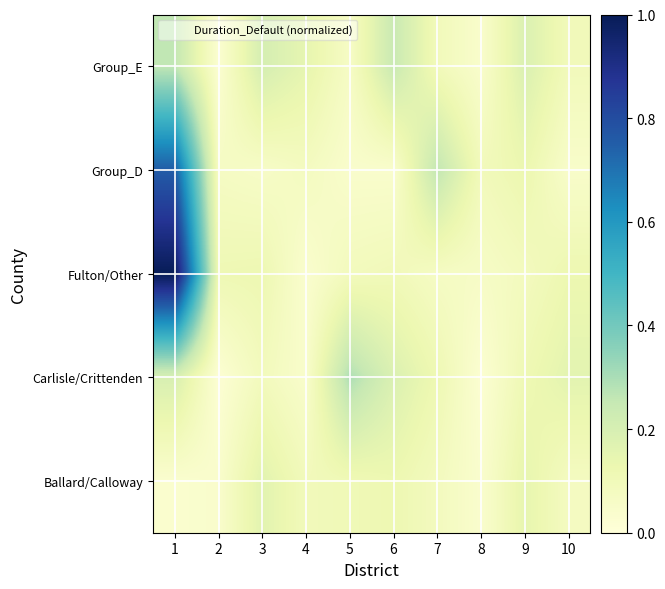

Reading left to right, extract all data points from this chart.

Ballard/Calloway: 1=0.0	2=0.0	3=0.2	4=0.1	5=0.1	6=0.1	7=0.1	8=0.0	9=0.1	10=0.1
Carlisle/Crittenden: 1=0.2	2=0.0	3=0.1	4=0.0	5=0.3	6=0.2	7=0.1	8=0.0	9=0.1	10=0.2
Fulton/Other: 1=1.0	2=0.1	3=0.1	4=0.0	5=0.1	6=0.1	7=0.1	8=0.1	9=0.1	10=0.1
Group_D: 1=0.8	2=0.1	3=0.1	4=0.1	5=0.0	6=0.0	7=0.3	8=0.1	9=0.1	10=0.0
Group_E: 1=0.3	2=0.0	3=0.2	4=0.1	5=0.1	6=0.2	7=0.1	8=0.0	9=0.2	10=0.1